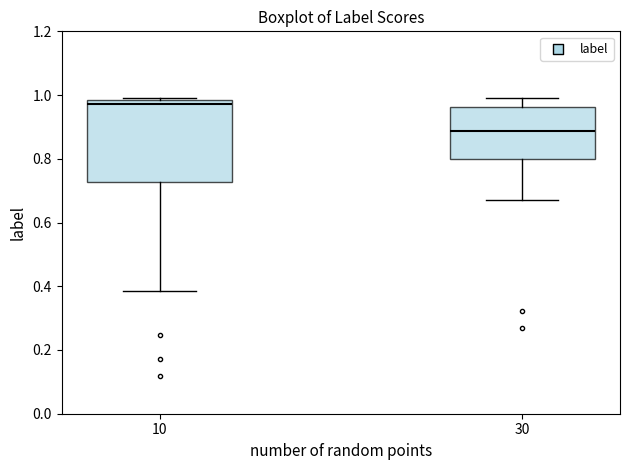

Reading left to right, transcribe this box plot: for each box, give where its median line is, the range the box spans, and where its two whiskers end, as read against the y-axis. The values are not printed on the chart, so give them approximately, as read against the axis.

10: median 0.98 (just below the box's upper edge), box 0.72 to 0.98, whiskers 0.38 to 0.98
30: median 0.88, box 0.80 to 0.96, whiskers 0.68 to 0.98